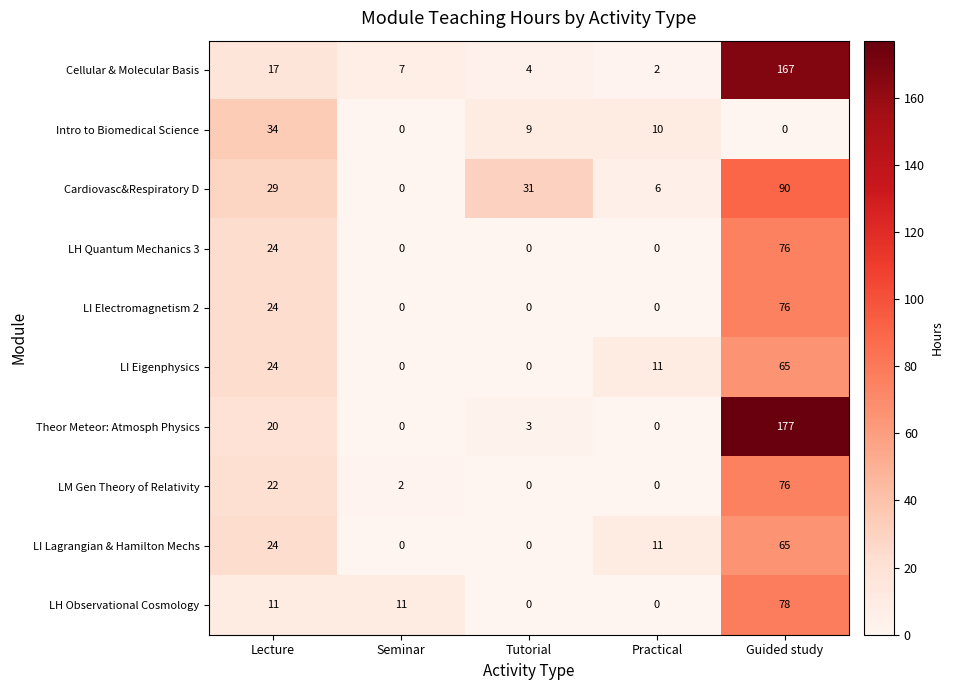

Is it true that Theor Meteor: Atmosph Physics equals 10 at Lecture?

False